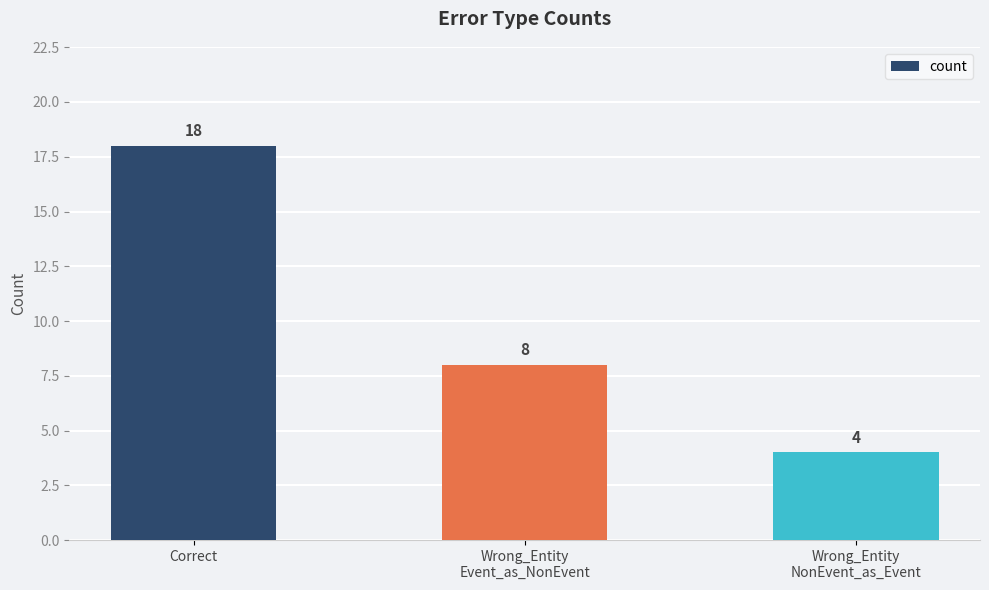

How many values are between 4 and 18?

3